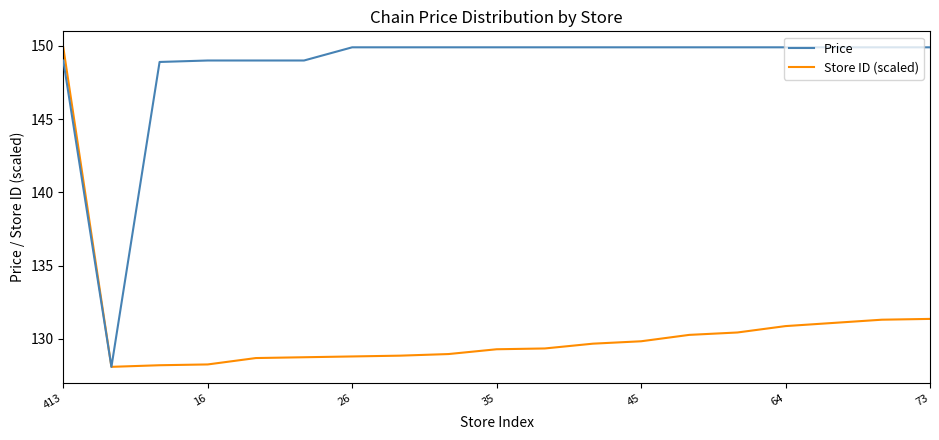

Which series has the largest total across all categories?

Price